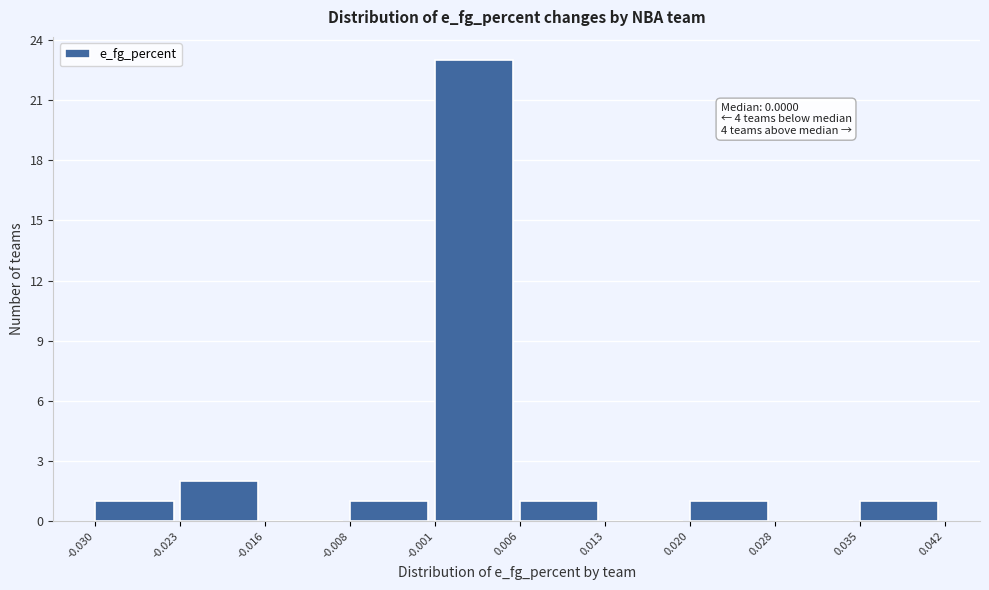

Which range on the x-axis has the tallest bar?

-0.001 to 0.006